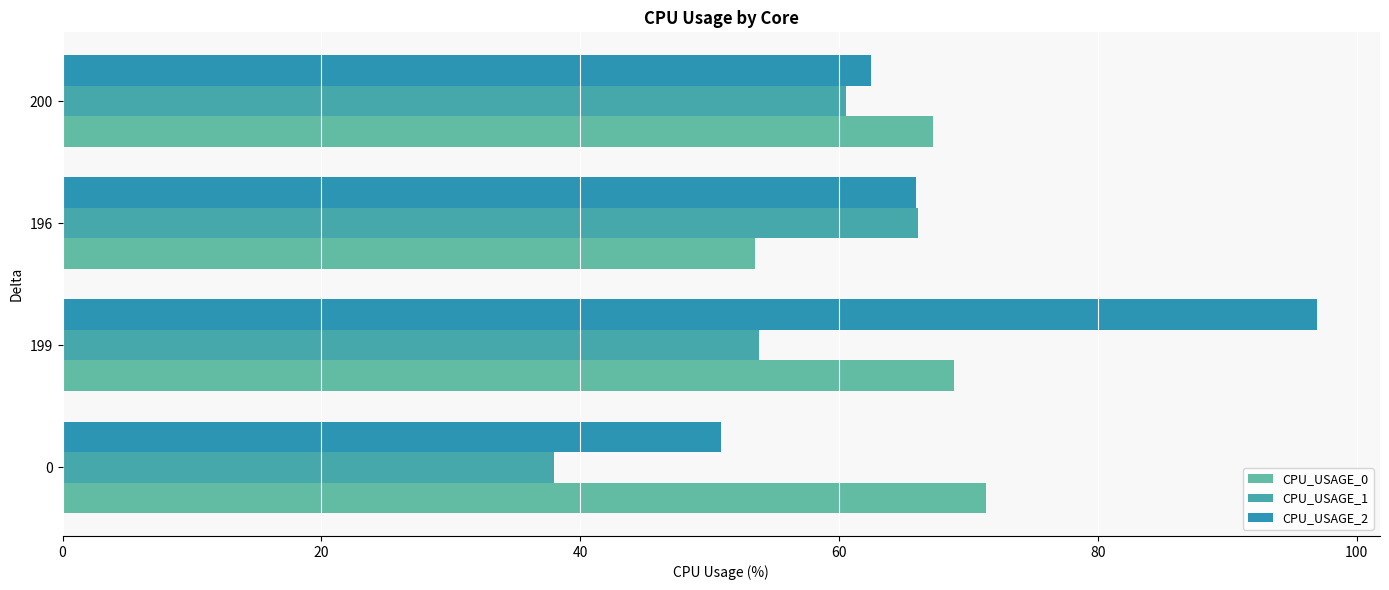

Is it true that CPU_USAGE_1 equals 38.0 at 0?

True